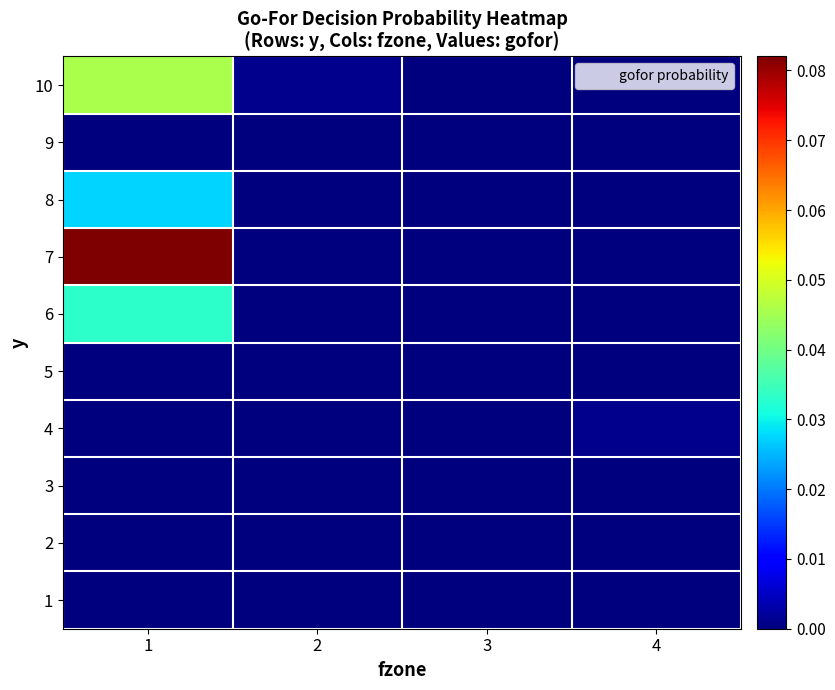

At which category is the sum across all series the highest?

1